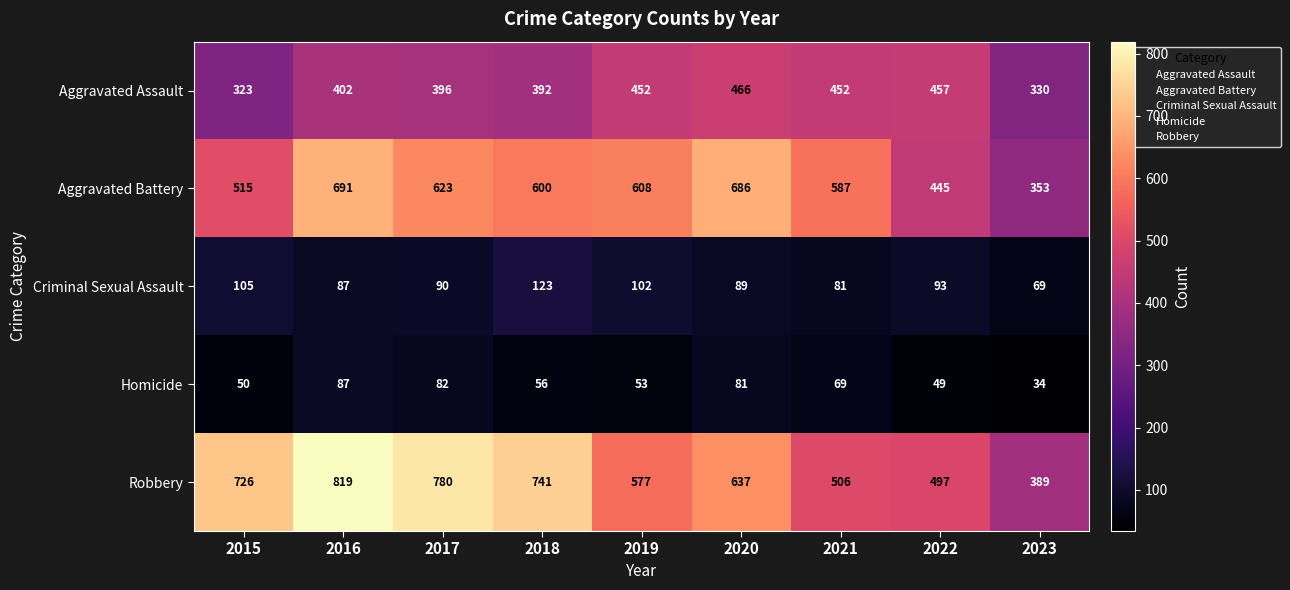

Which label corresponds to the smallest value in the chart?

2023